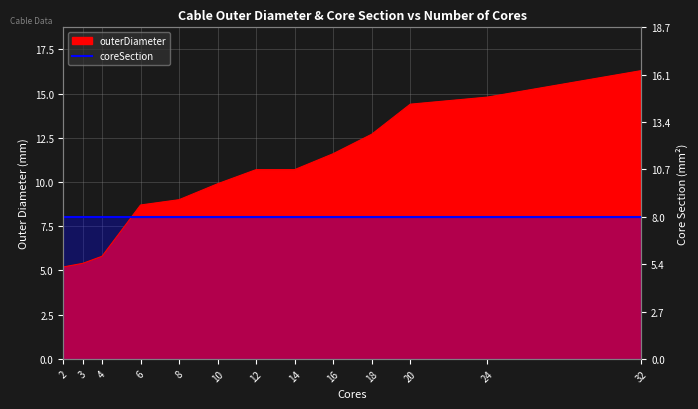

What is the average value?

10.4